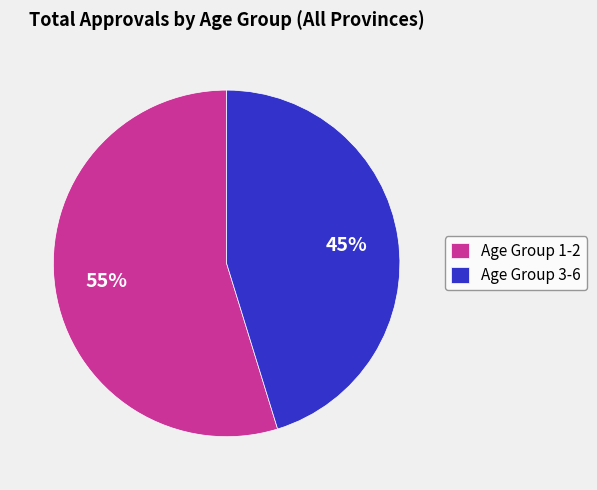

How many segments does this pie chart have?

2